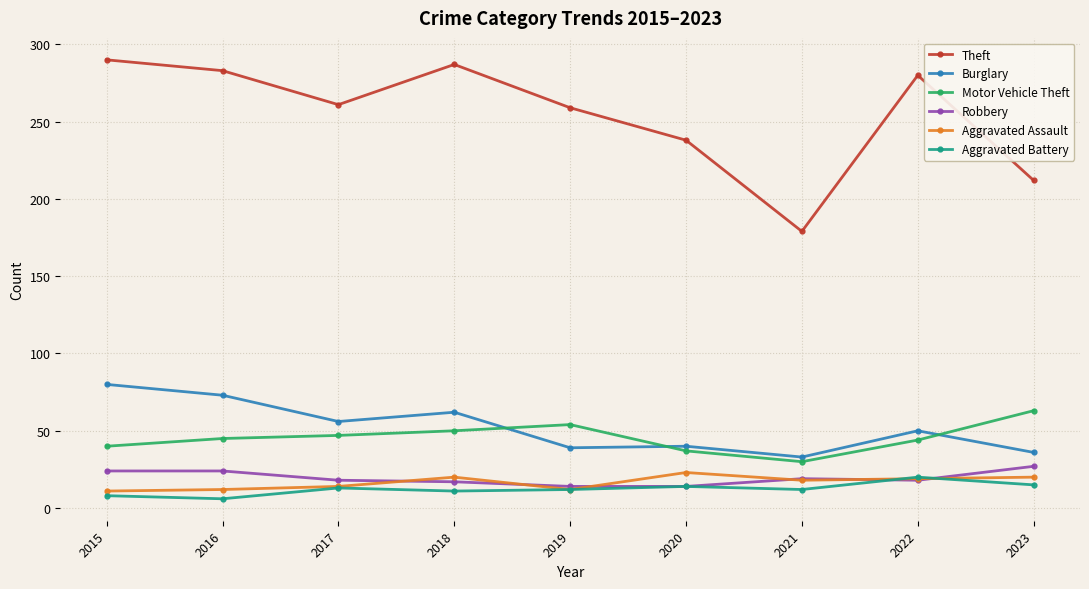

True or false: Burglary and Aggravated Assault intersect in this chart.

False